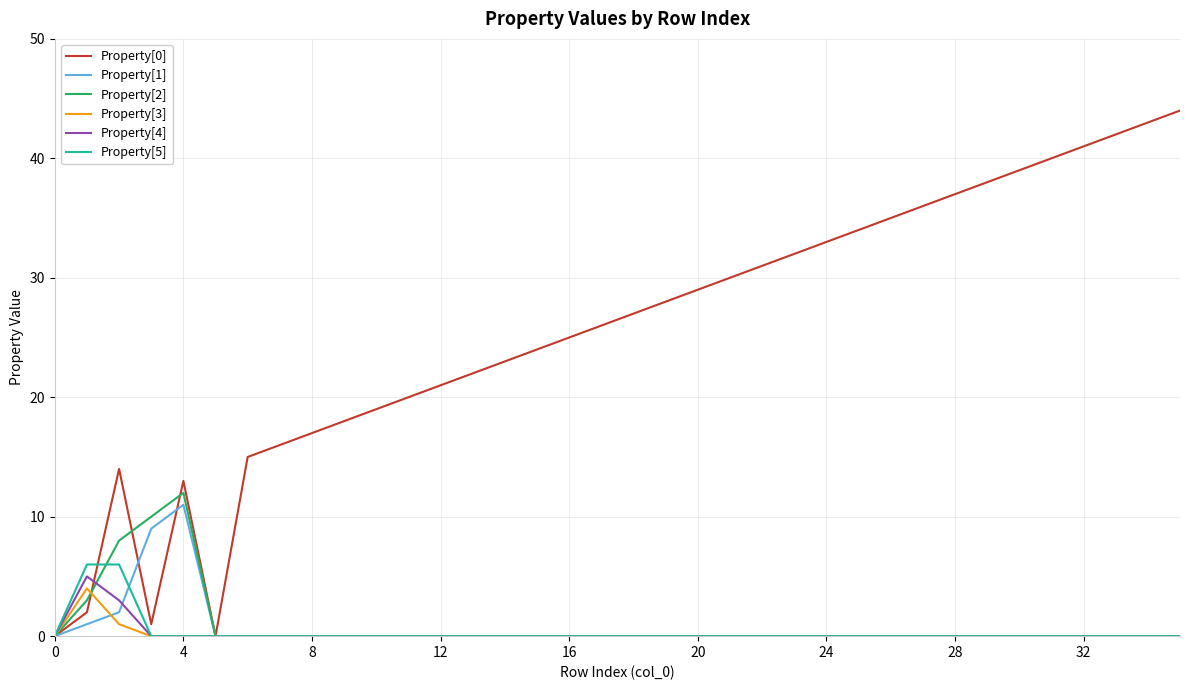

Which series has the widest spread of values?

Property[0]